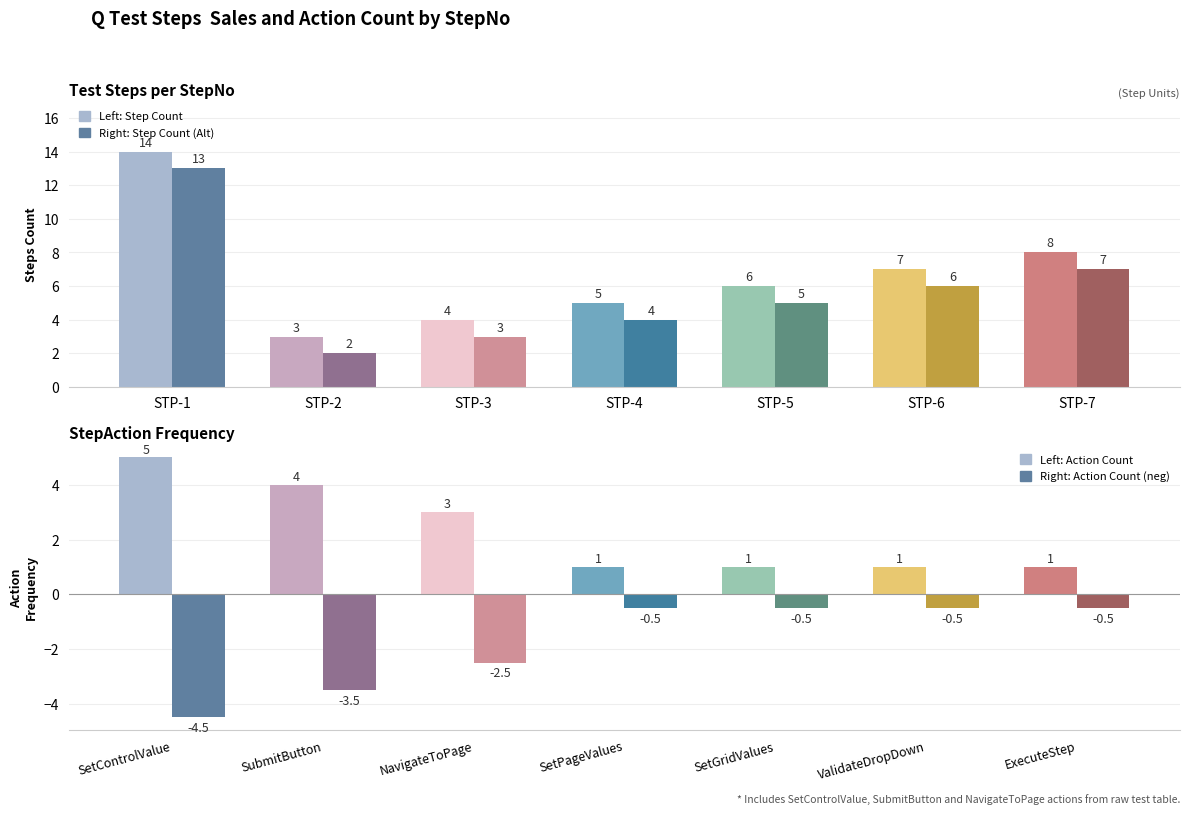

What value does the Action Count series have at STP-6?

1.0